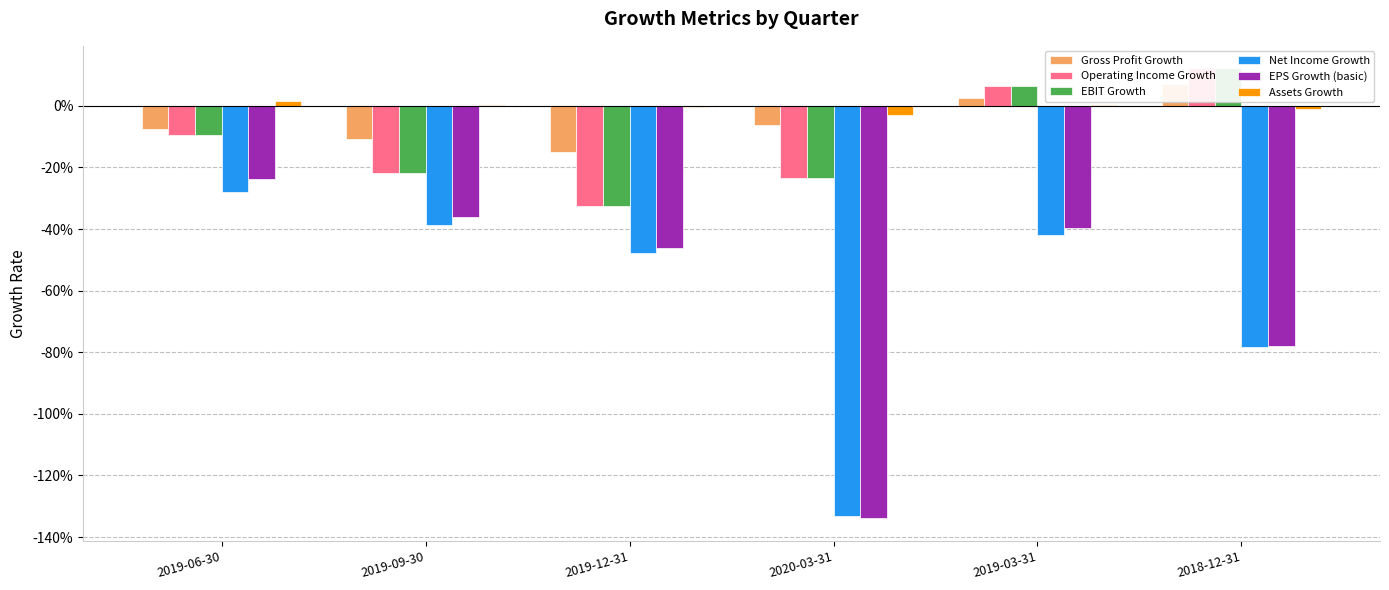

True or false: Gross Profit Growth has a value of -0.0 at 2020-03-31.

False